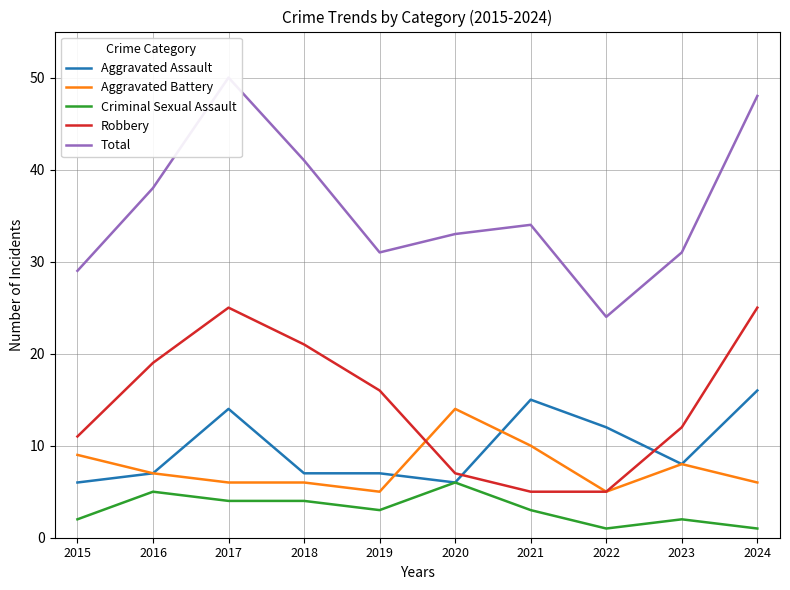

Reading left to right, transcribe all the data shown in this chart.

Aggravated Assault: 6	7	14	7	7	6	15	12	8	16
Aggravated Battery: 9	7	6	6	5	14	10	5	8	6
Criminal Sexual Assault: 2	5	4	4	3	6	3	1	2	1
Robbery: 11	19	25	21	16	7	5	5	12	25
Total: 29	38	50	41	31	33	34	24	31	48